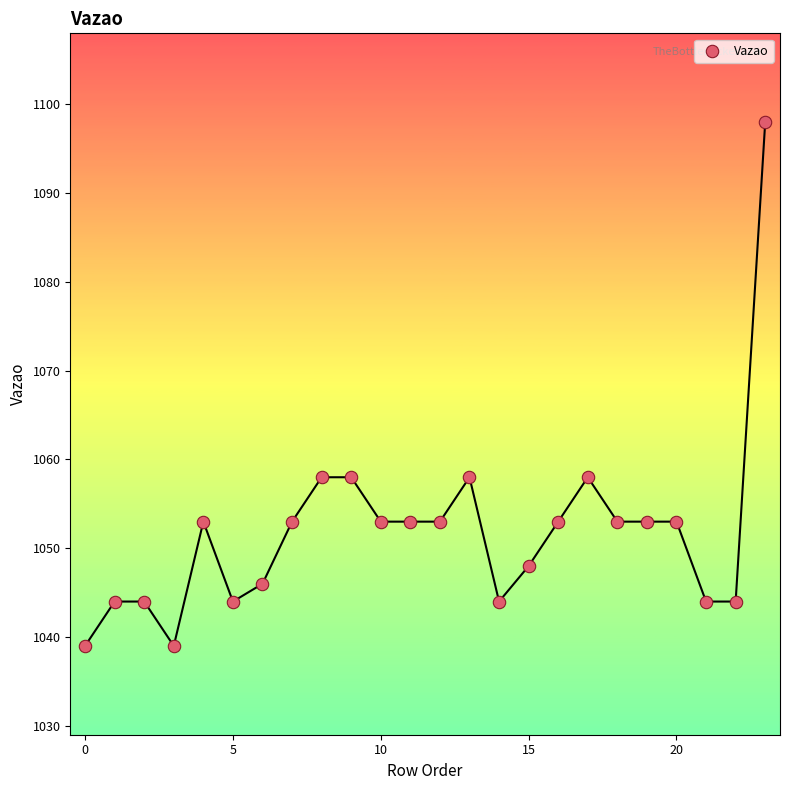

What is the range of Y values (max minus min)?

59